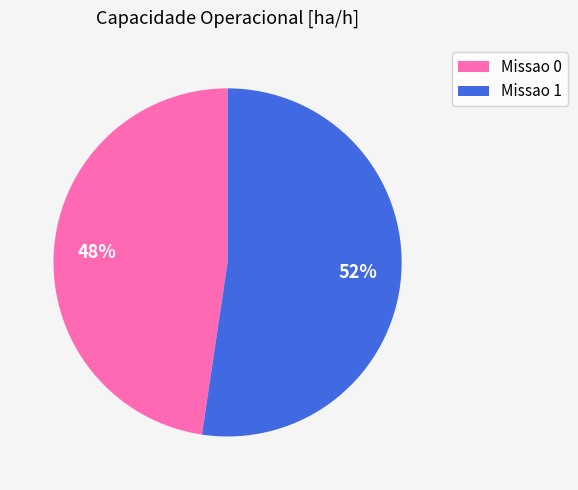

To the nearest percent, what is the average slice percentage?

50%